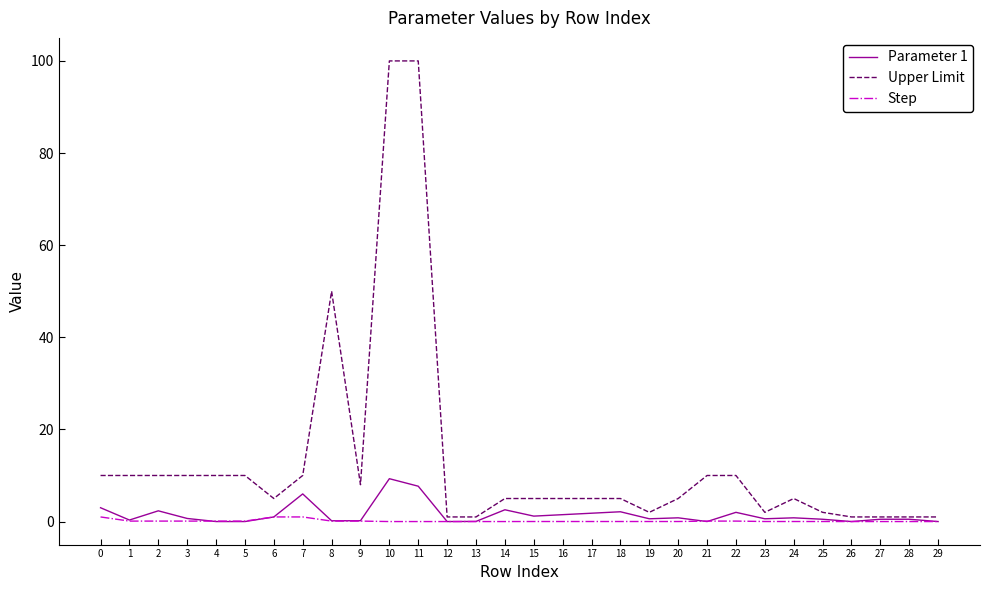

Does the chart have visible grid lines?

No